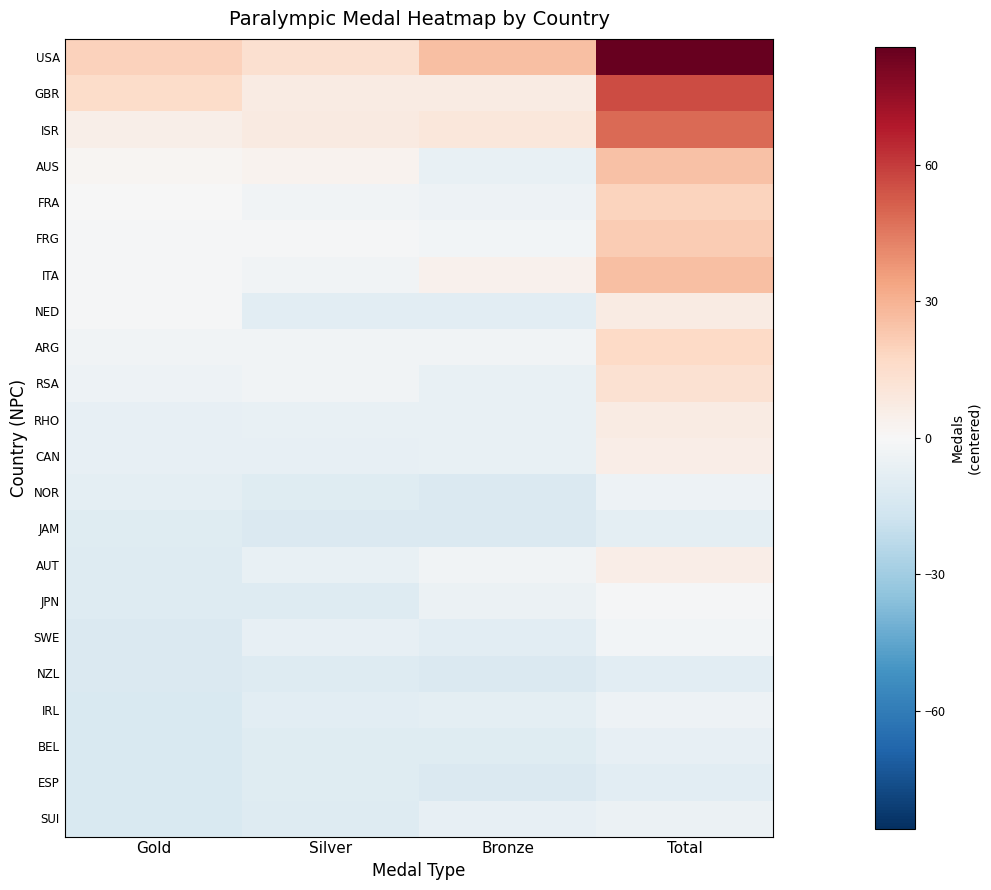

Which series has the widest spread of values?

USA